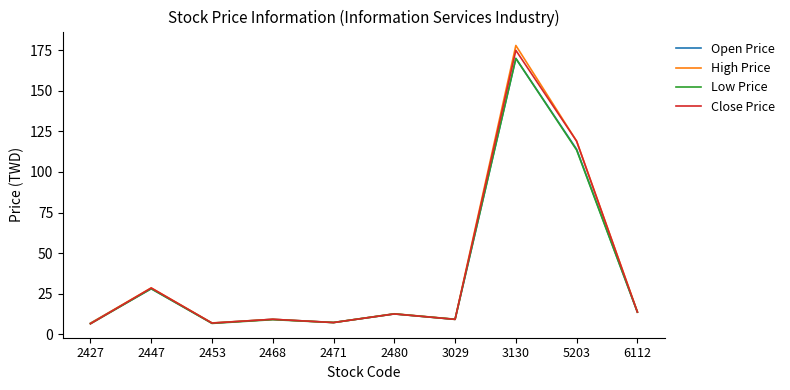

Where is High Price nearest to the value 92?

5203